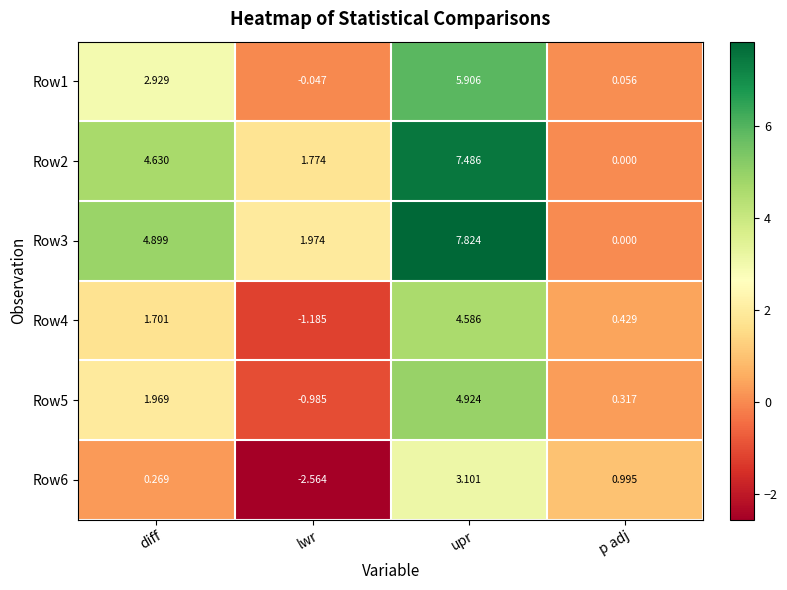

List the labels in order of Row3 value, smallest first.

p adj, lwr, diff, upr